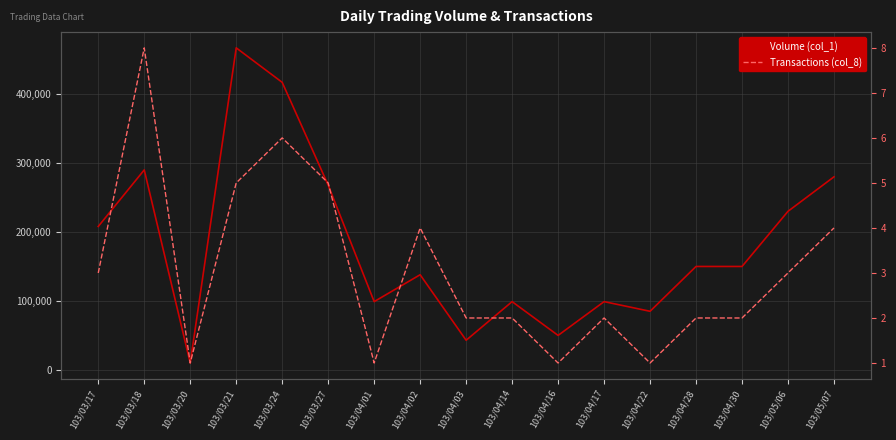

What is the highest value of the Volume (col_1) series?

467000